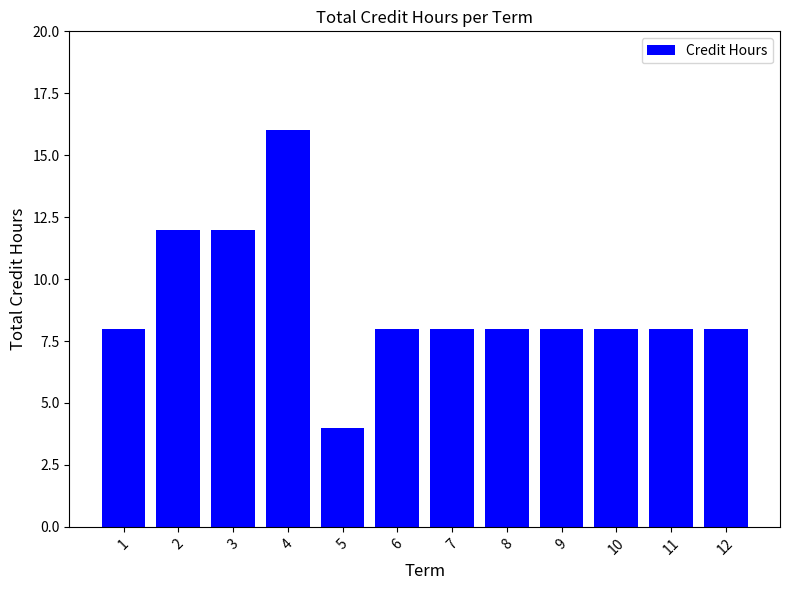

True or false: the data shows 8 at 6.

True